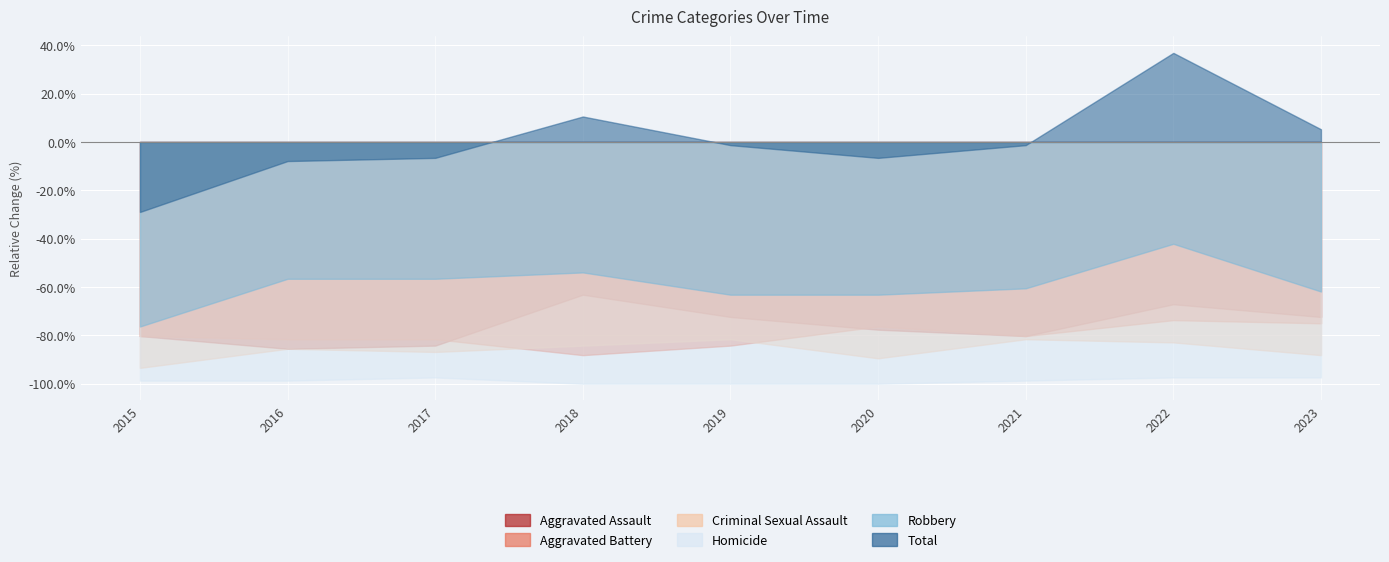

What is the maximum value for Aggravated Assault?

-63.2